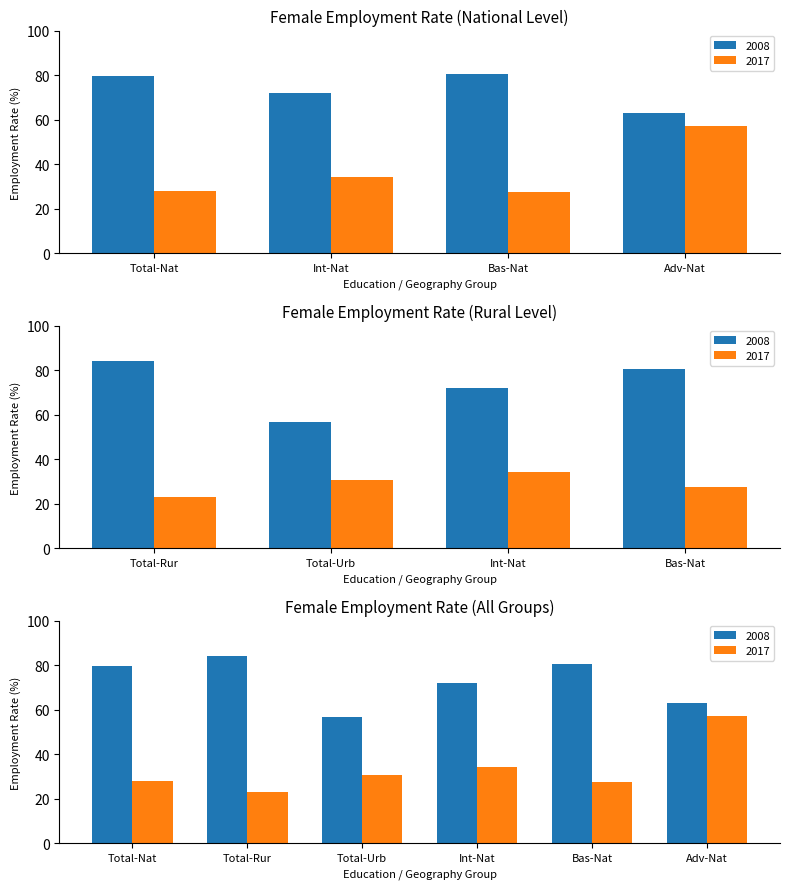

True or false: 2017 has a value of 12.0 at Int-Nat.

False